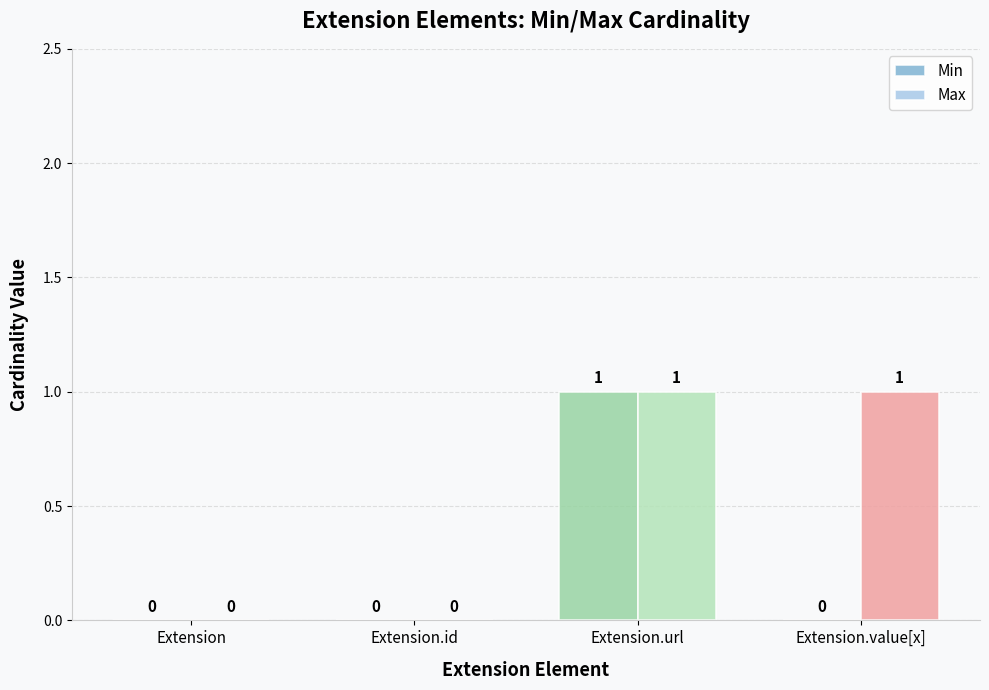

What is the highest value of the Max series?

1